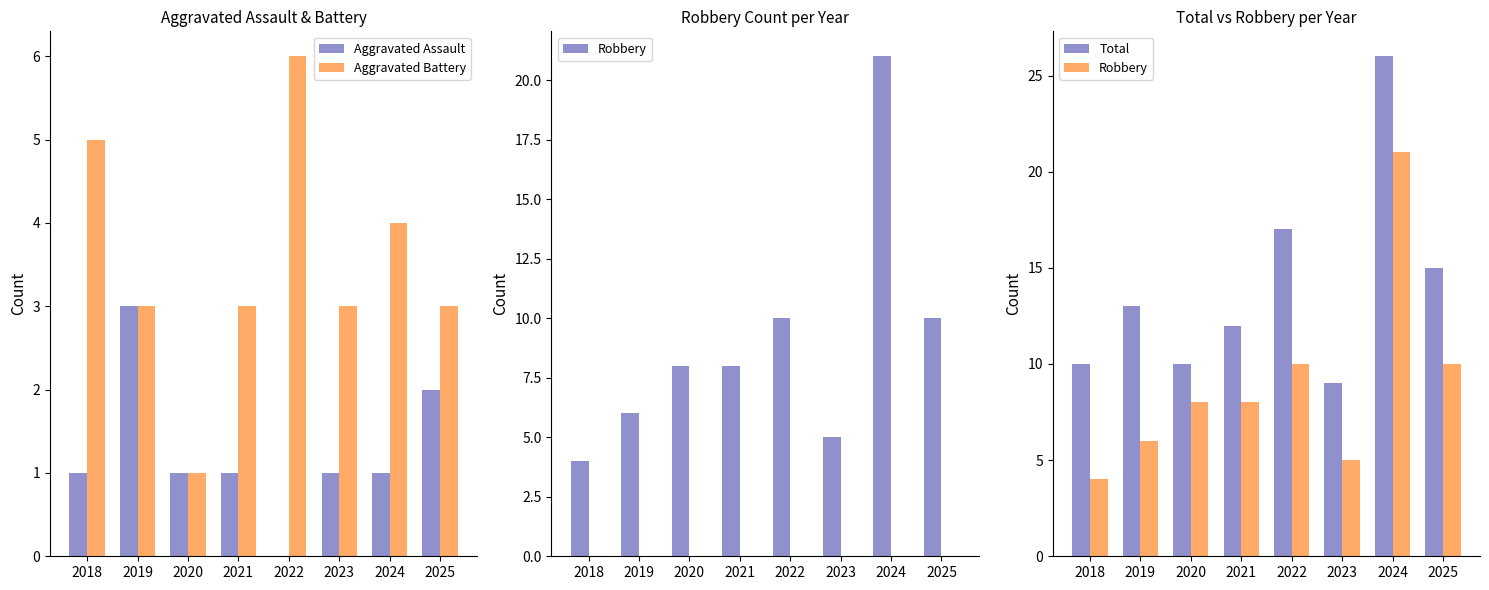

What is the value of the Robbery bar at the 8th from the left?

10